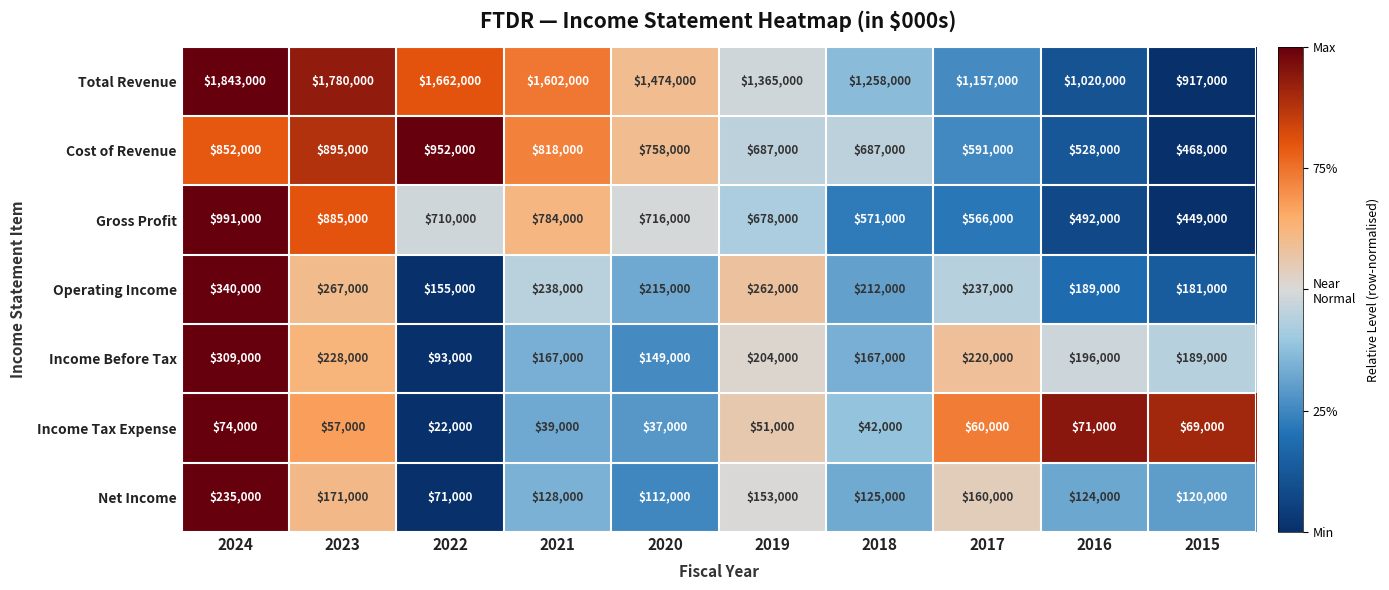

At which label does Income Before Tax first exceed 196000?

2024